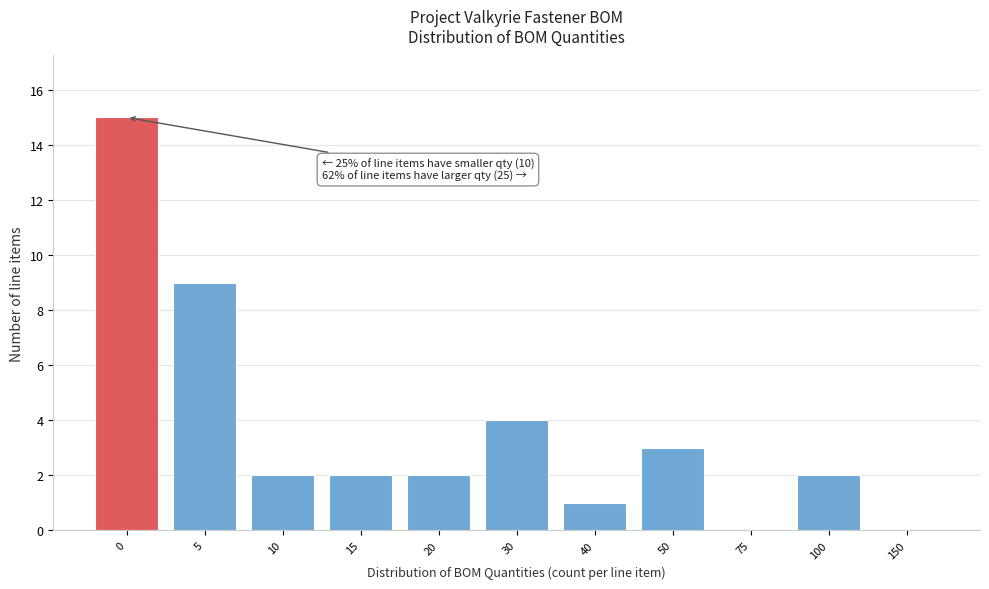

Reading right to left, transcribe all the data shown in this chart.

150=0	100=2	75=0	50=3	40=1	30=4	20=2	15=2	10=2	5=9	0=15